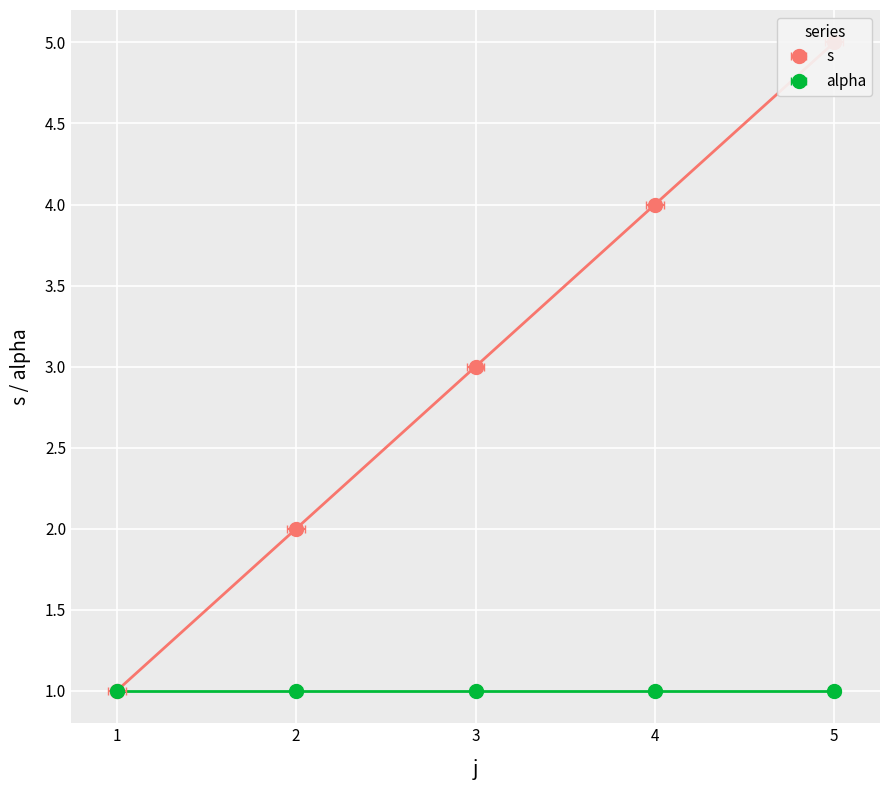

What is the maximum value shown in the chart?

5